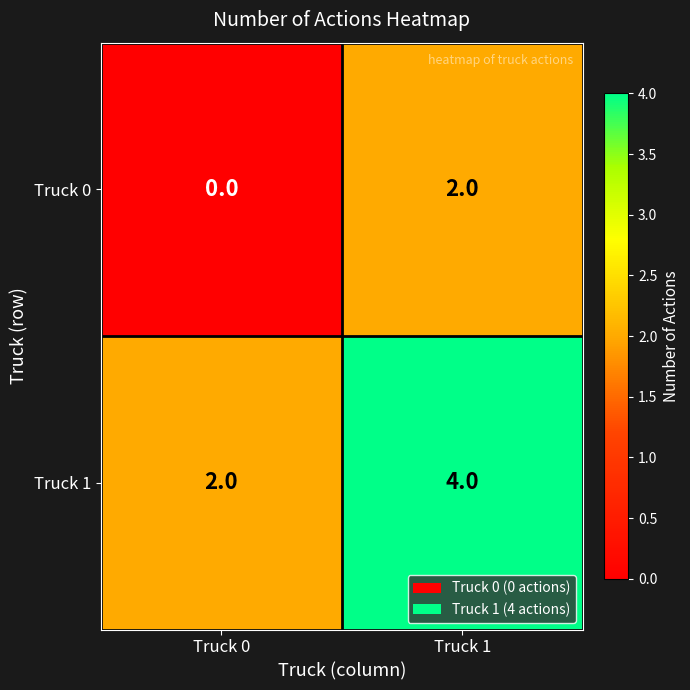

Which category has the lowest value across all series?

Truck 0